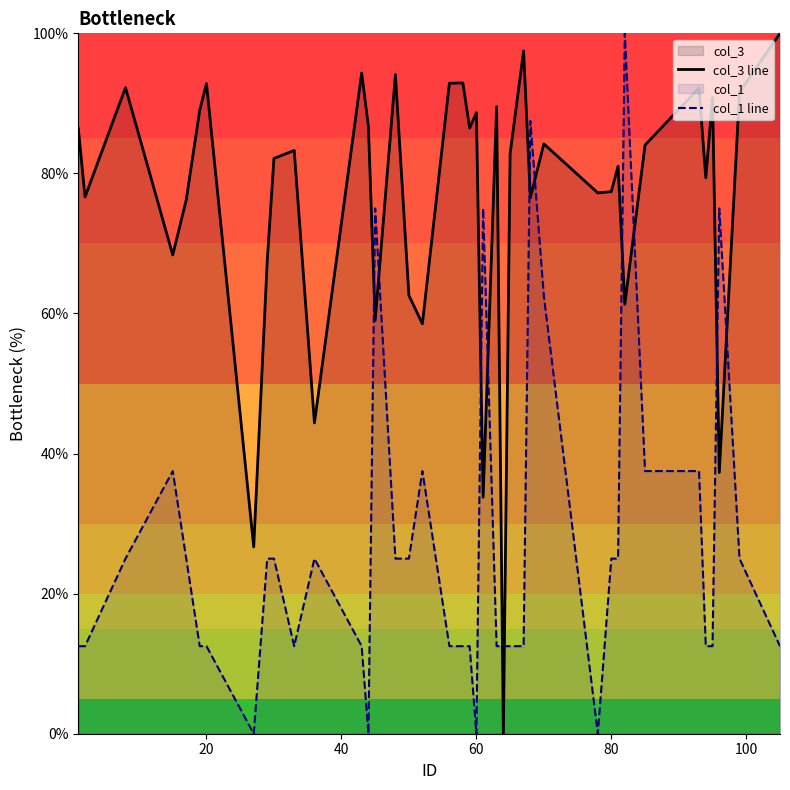

What is the highest value of the col_1 line series?

100.0